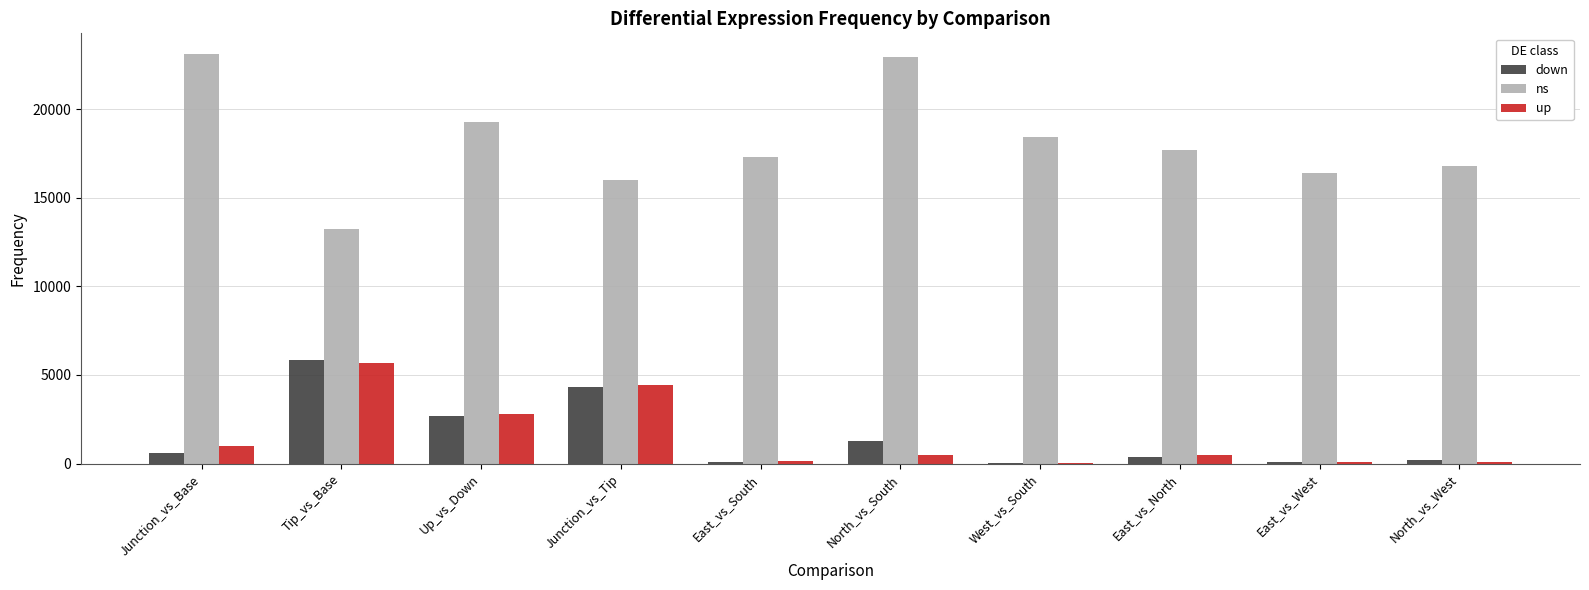

Where is ns nearest to the value 18168?

West_vs_South